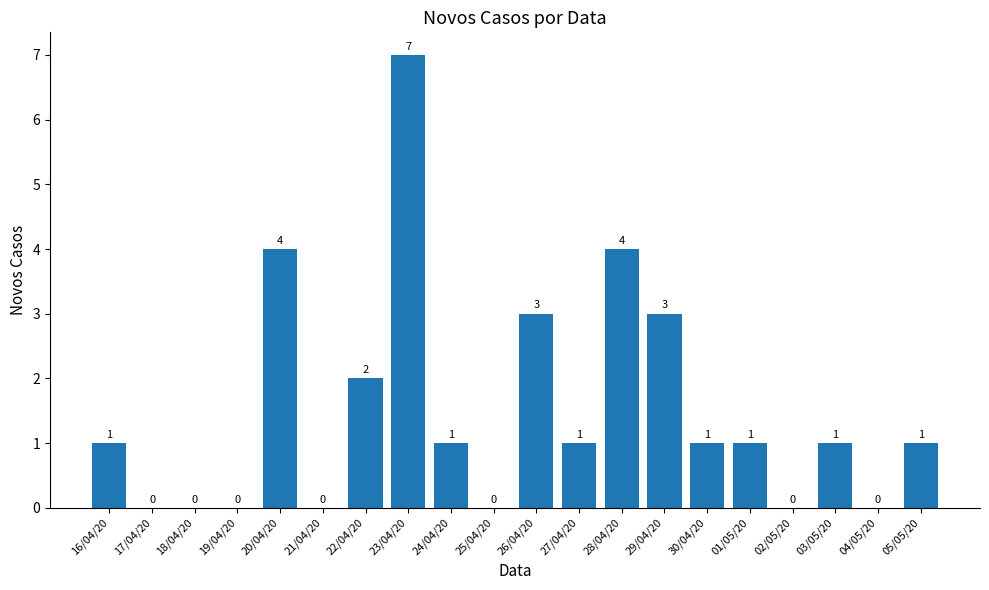

How many values are between 0 and 3?

17